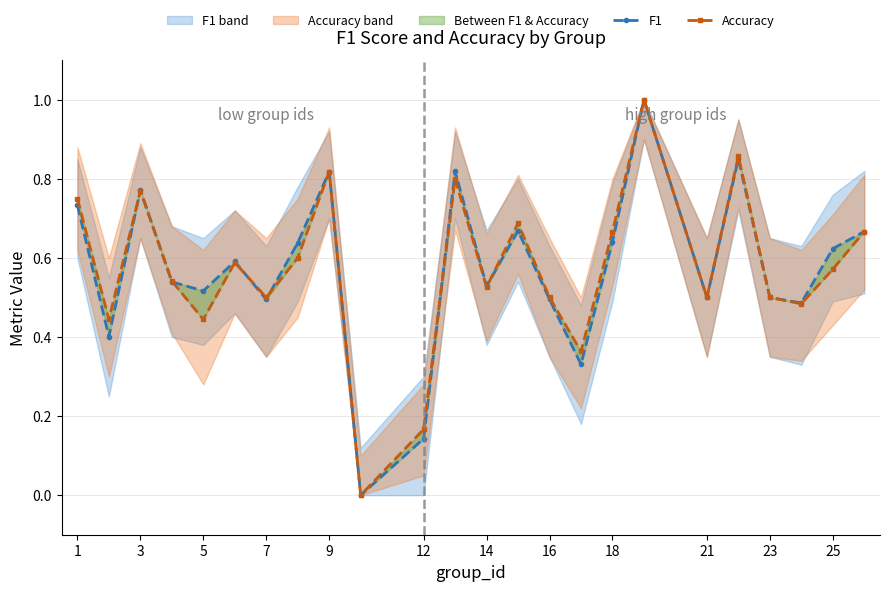

Does the chart display data point markers on the line(s)?

Yes